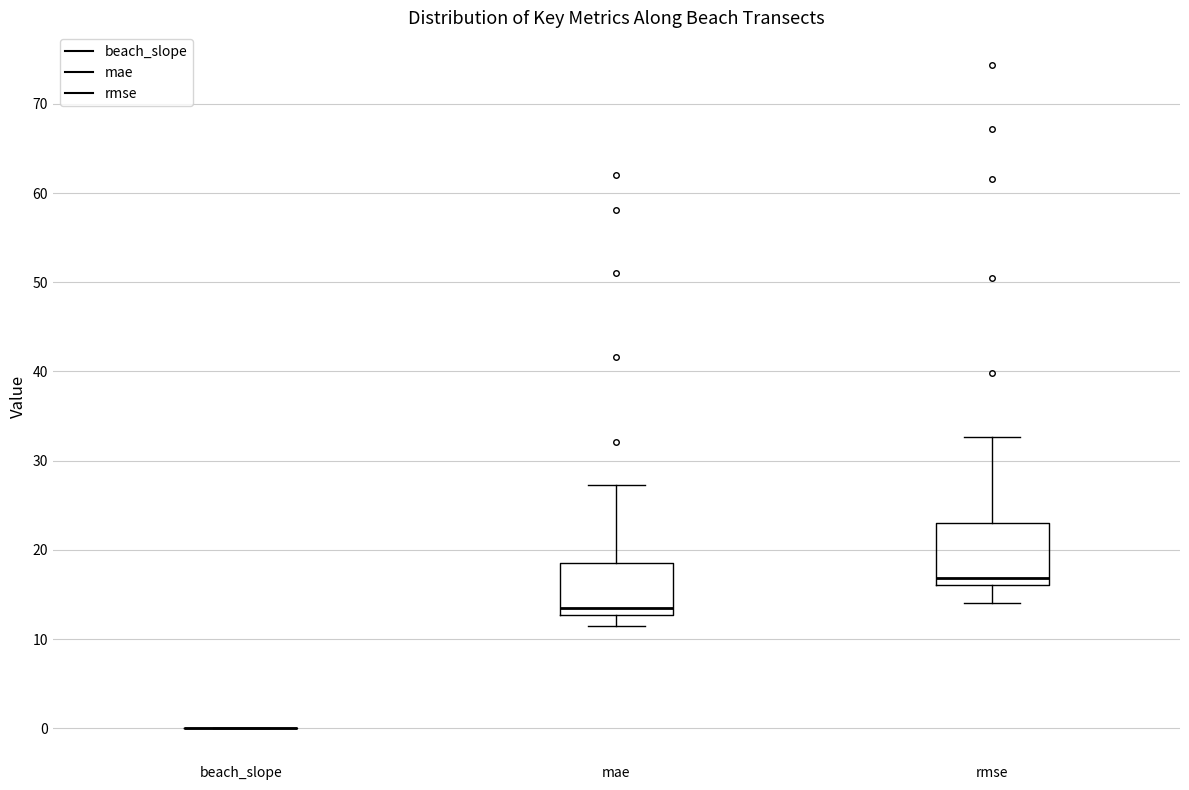

Comparing the boxes themselves (not the whiskers), which one is the tallest?

rmse